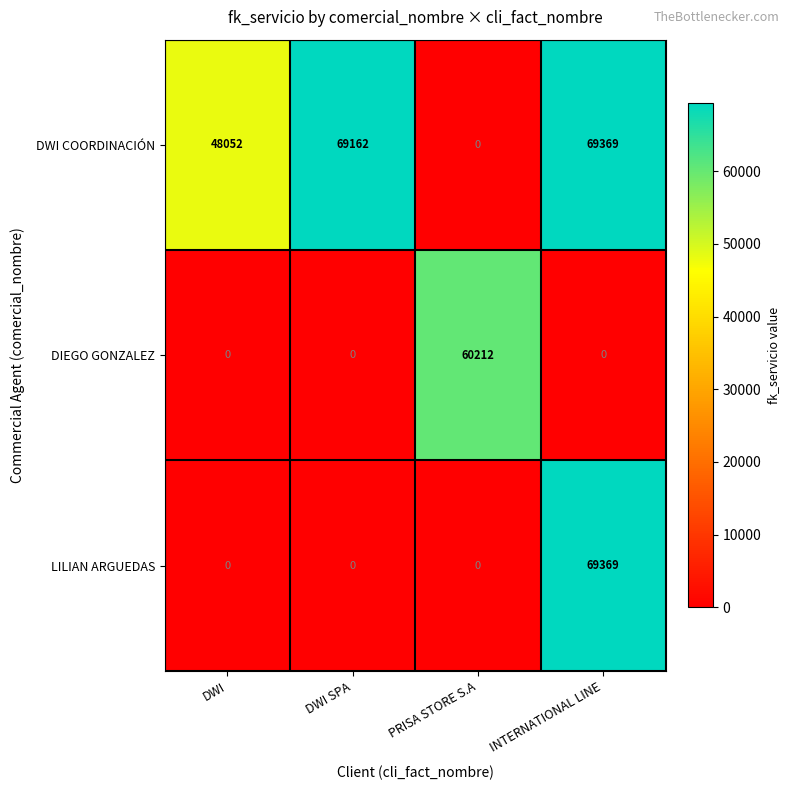

Is it true that LILIAN ARGUEDAS equals 32201 at DWI SPA?

False